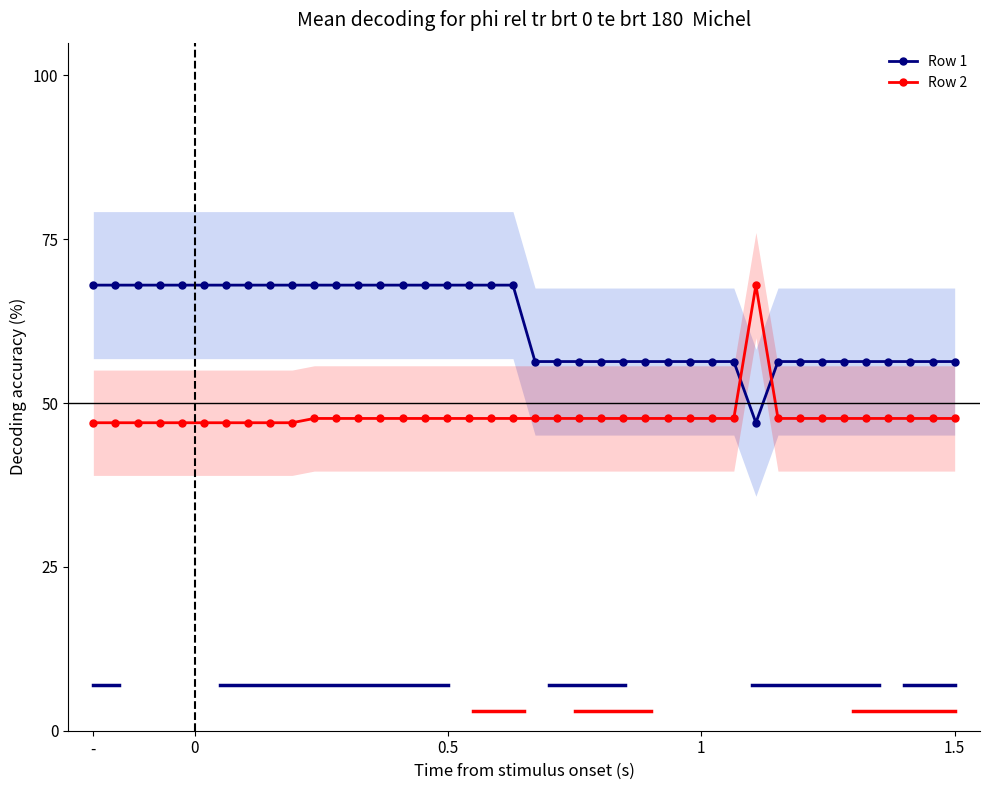

True or false: Row 1 and Row 2 intersect in this chart.

True